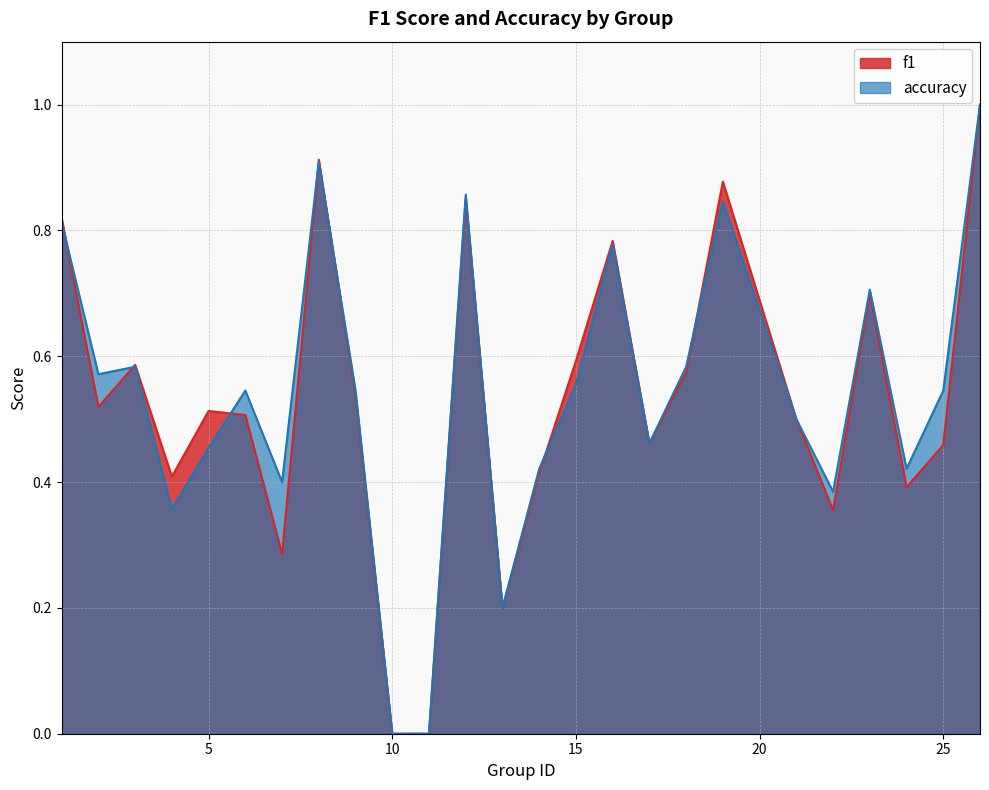

What is the average value of the accuracy series?

0.5